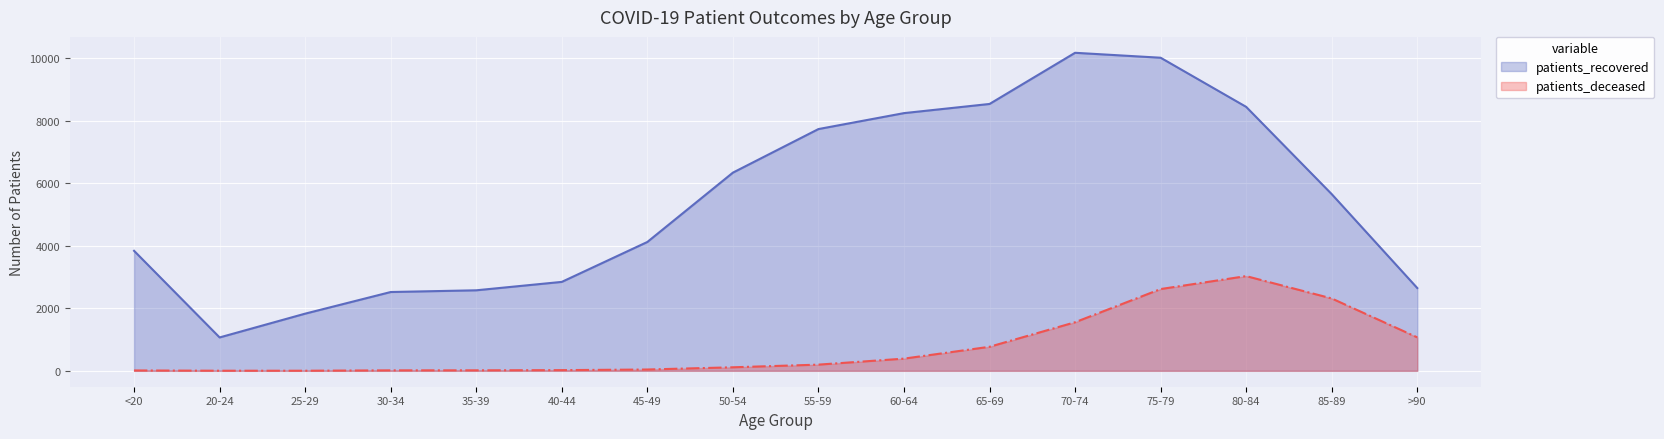

What is the sum of the patients_deceased values at 55-59 and 60-64?

588